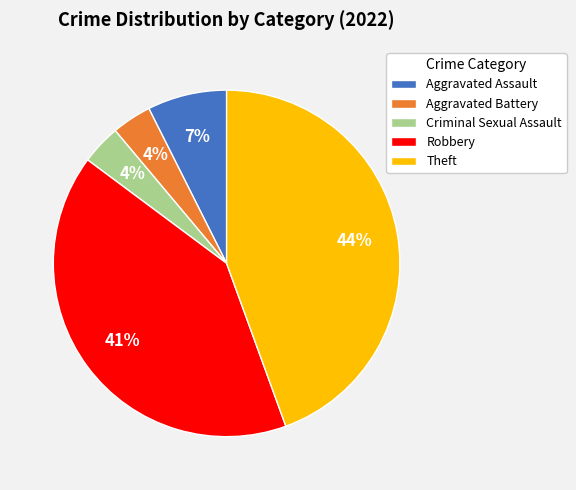

What percentage is the Robbery slice, to the nearest percent?

41%